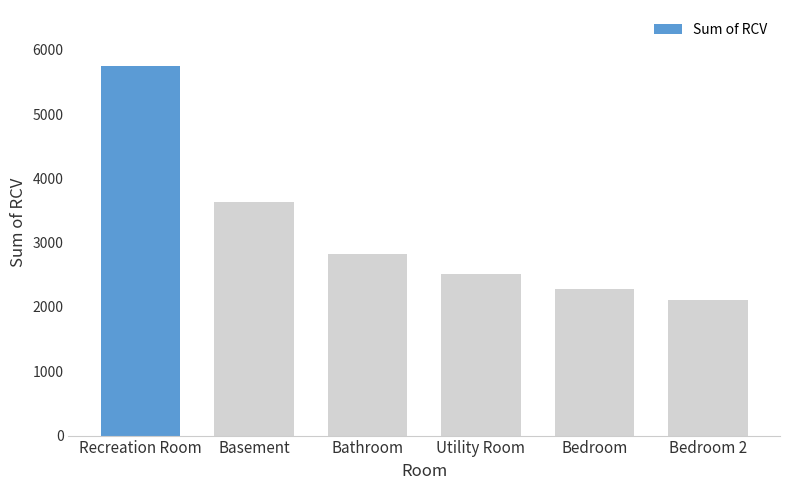

What is the label of the 3rd bar from the left?

Bathroom